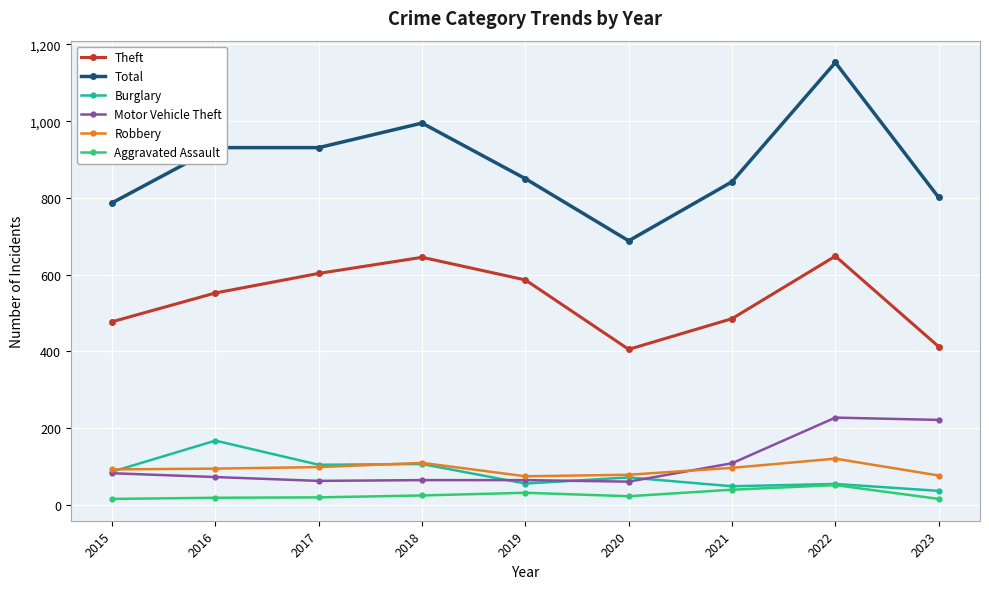

The value of Robbery at 2017 is 98. True or false?

True